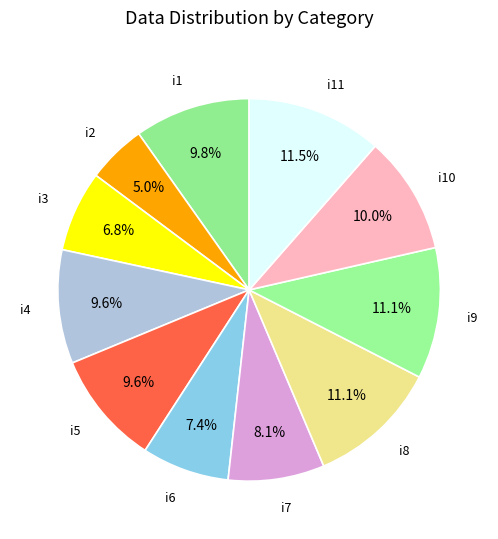

Count the number of slices in the pie.

11